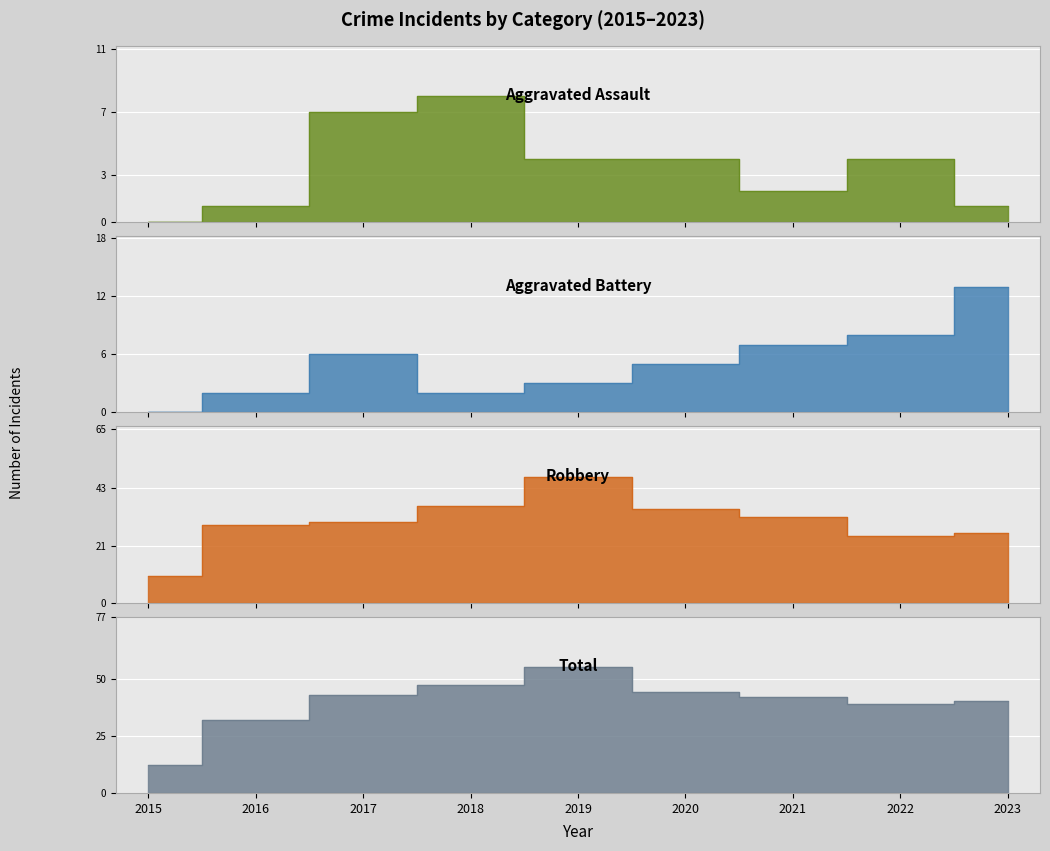

What is the approximate value of Aggravated Battery at 2019?

3